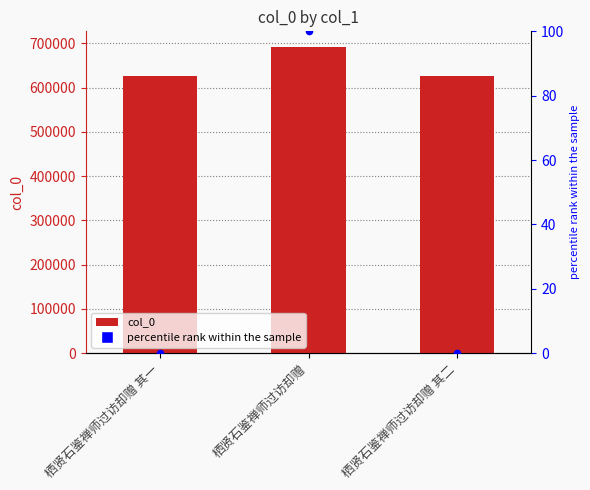

At which category is the sum across all series the highest?

栖贤石鉴禅师过访却赠